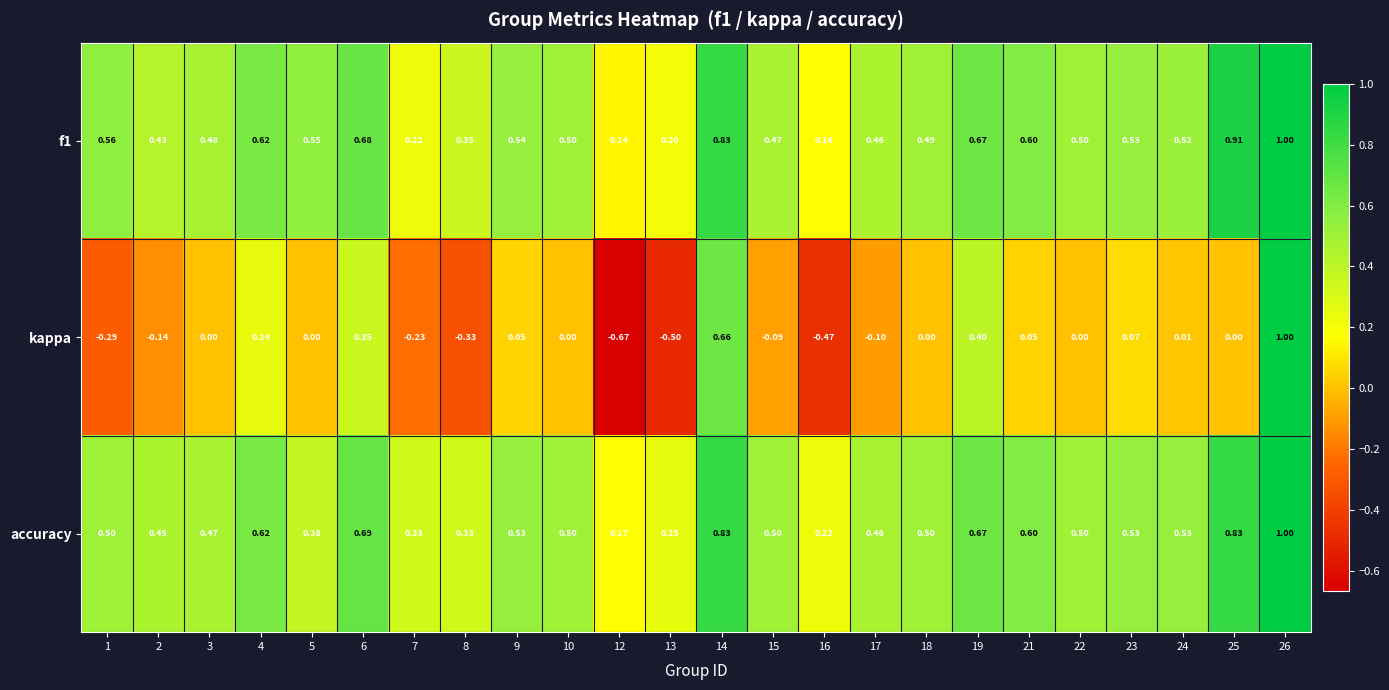

Which series has the widest spread of values?

kappa